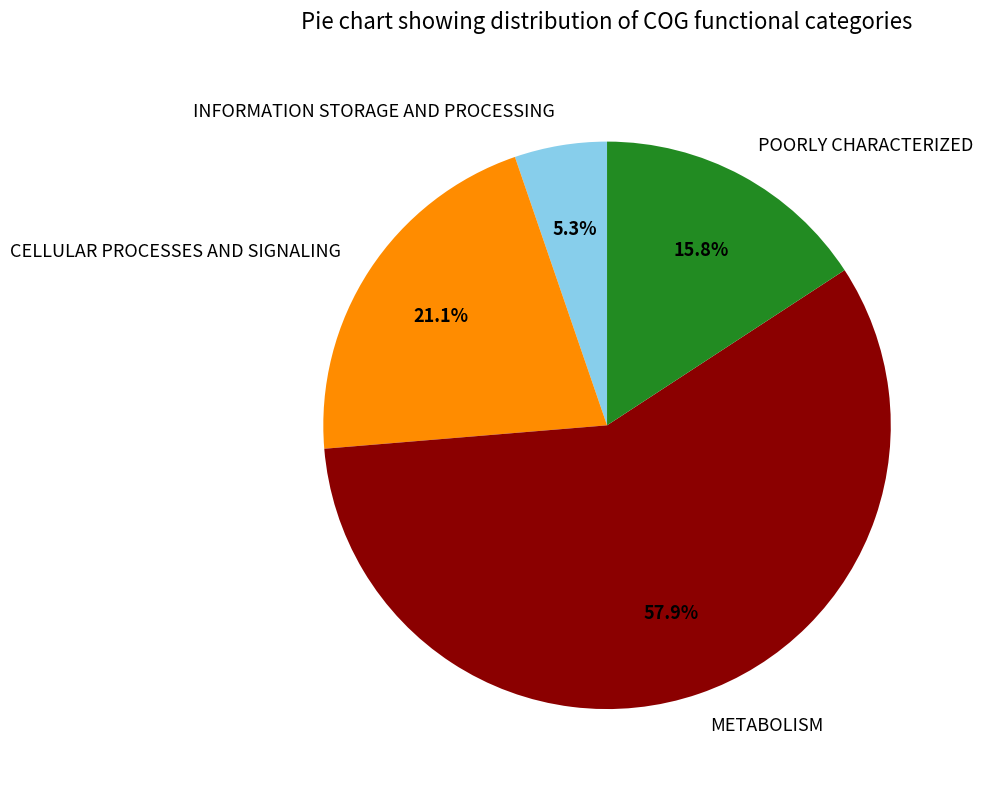

Which has a higher value, INFORMATION STORAGE AND PROCESSING or CELLULAR PROCESSES AND SIGNALING?

CELLULAR PROCESSES AND SIGNALING